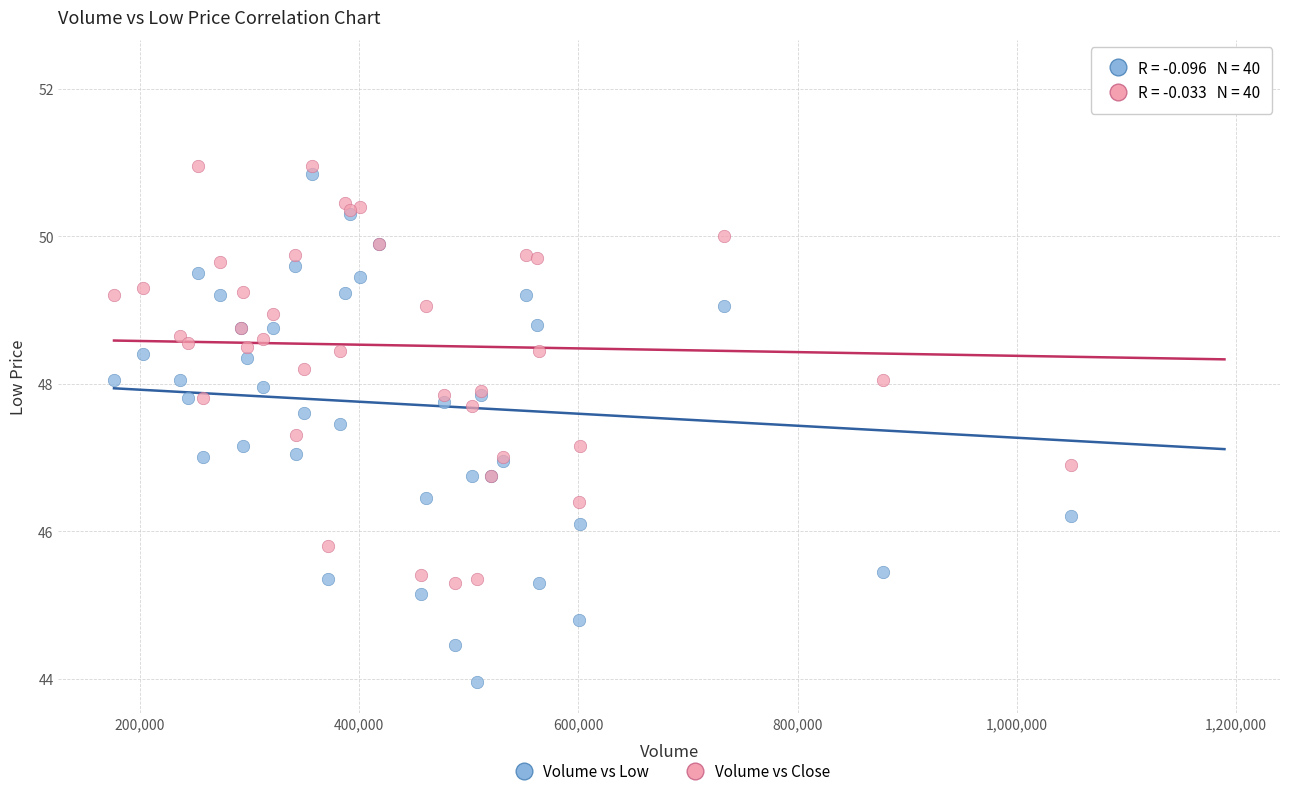

Which series reaches the minimum Y coordinate?

Volume vs Low